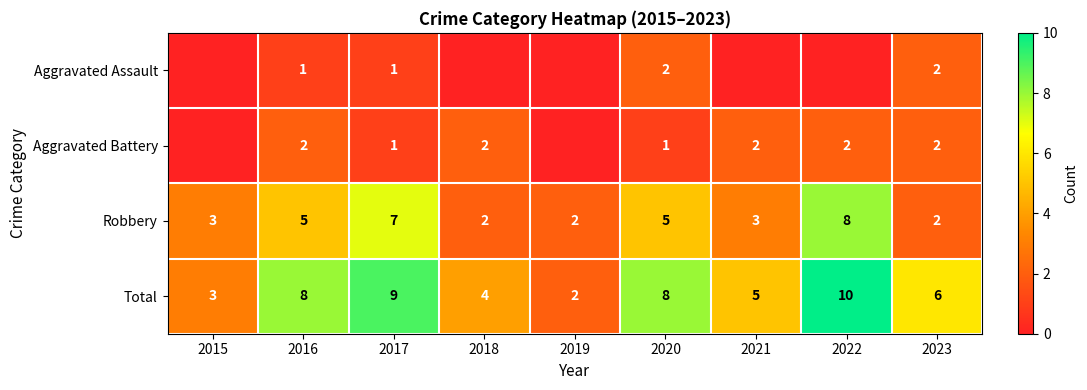

Rank the series at 2020 from lowest to highest value.

Aggravated Battery, Aggravated Assault, Robbery, Total